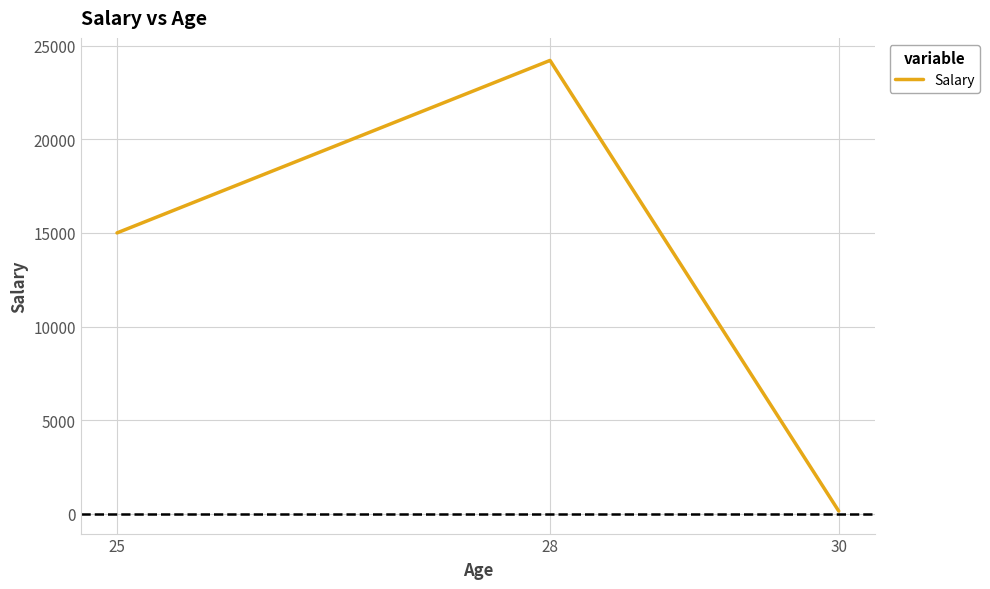

Rank the categories by value from highest to lowest.

28, 25, 30